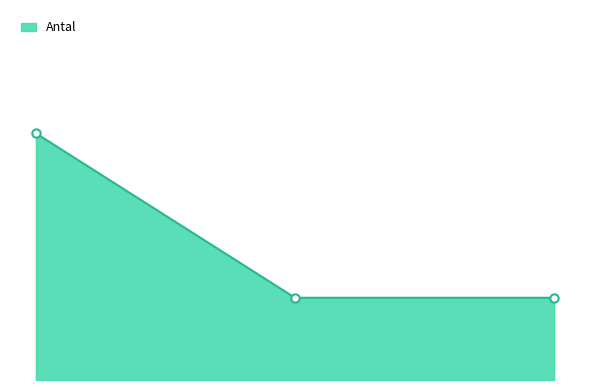

What is the value of the 3rd point from the left?

1